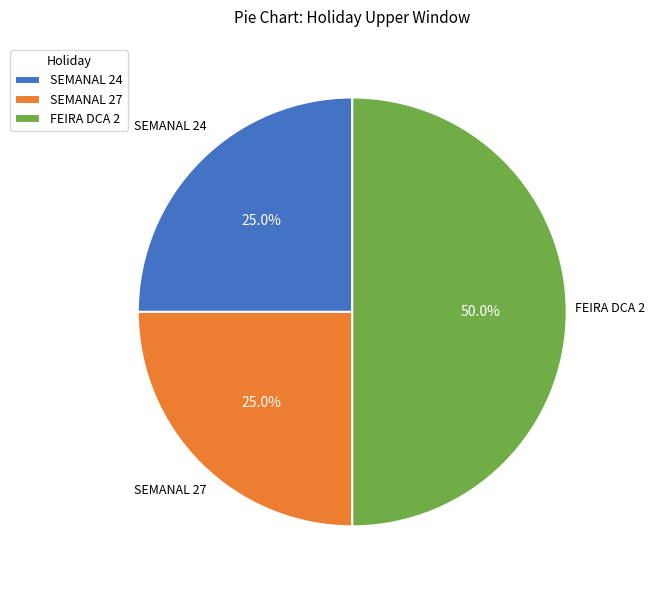

To the nearest percent, what is the difference between the SEMANAL 24 and FEIRA DCA 2 slice percentages?

25%